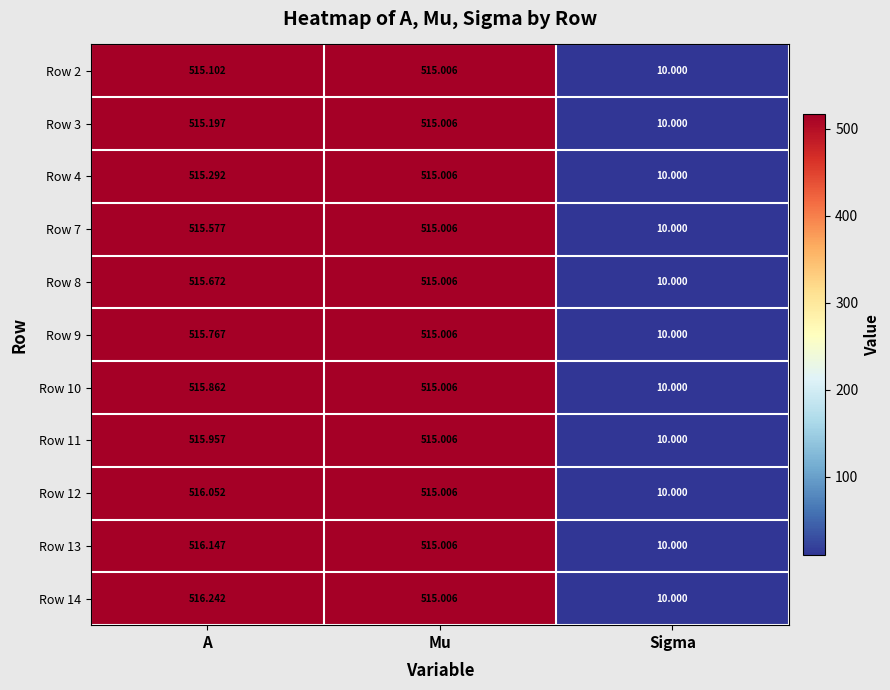

Which category has the highest value across all series?

A